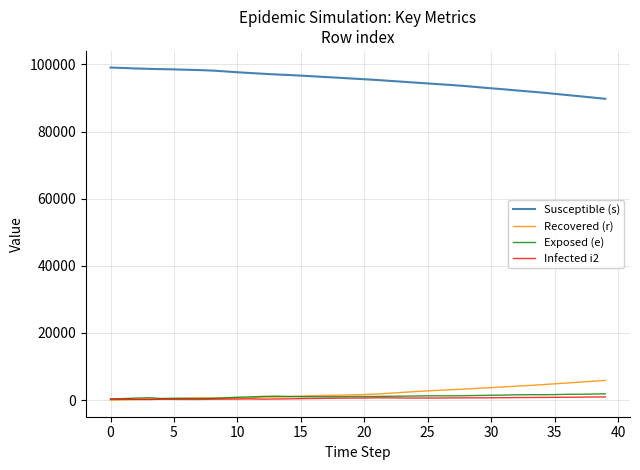

At how many categories does at least one series exceed 7921?

40